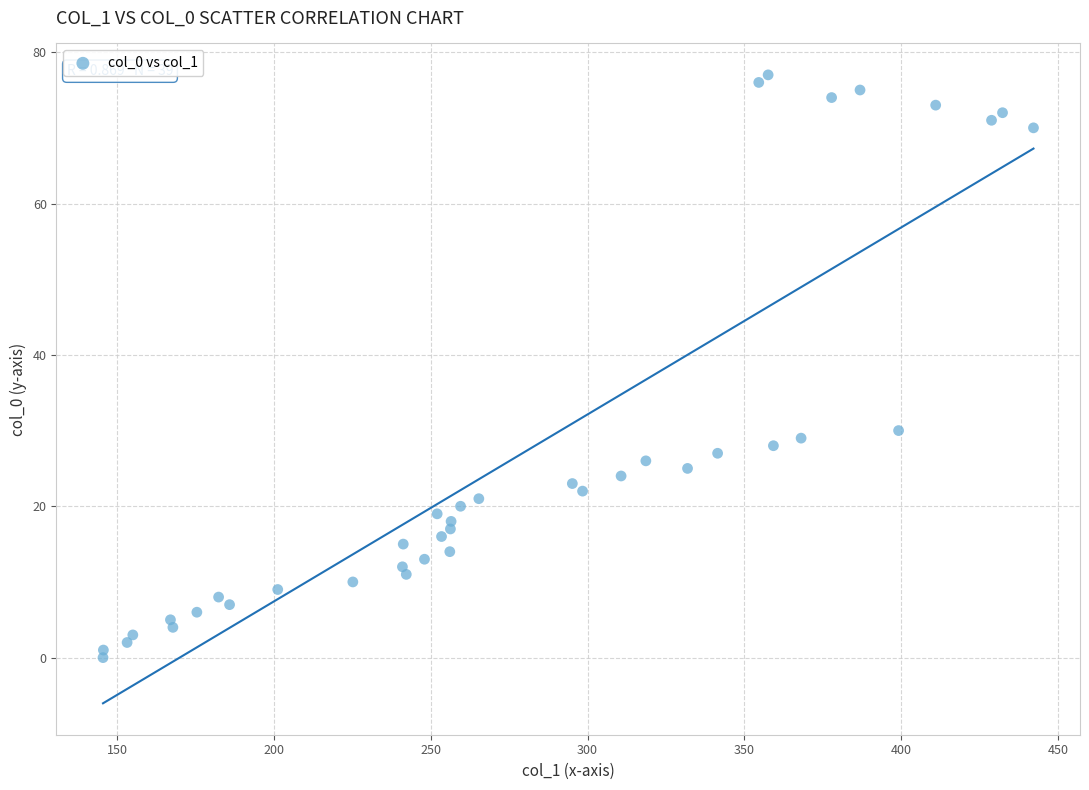

What Y value in the scatter plot is closest to 38?

30